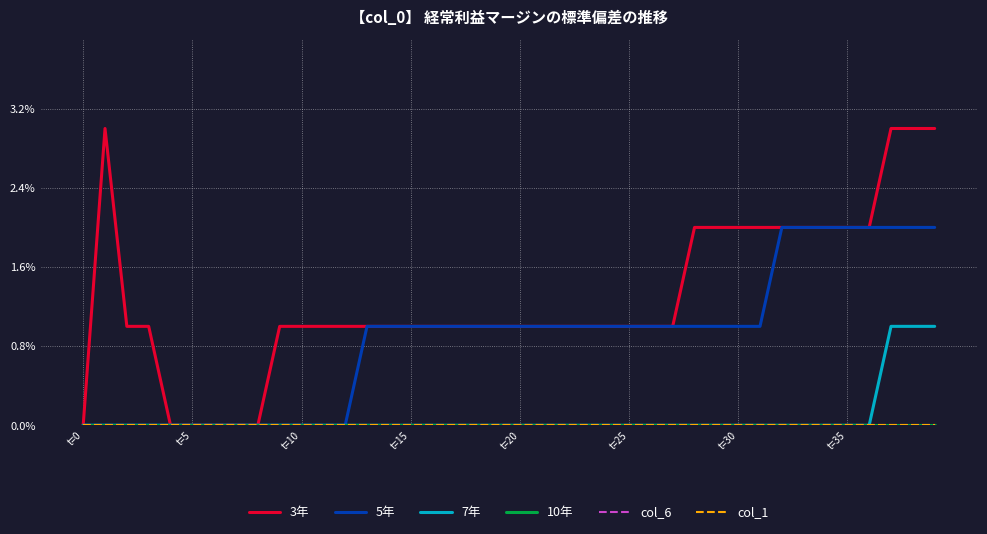

Reading left to right, list all the values displayed in this chart.

3年: 0	3	1	1	0	0	0	0	0	1	1	1	1	1	1	1	1	1	1	1	1	1	1	1	1	1	1	1	2	2	2	2	2	2	2	2	2	3	3	3
5年: 0	0	0	0	0	0	0	0	0	0	0	0	0	1	1	1	1	1	1	1	1	1	1	1	1	1	1	1	1	1	1	1	2	2	2	2	2	2	2	2
7年: 0	0	0	0	0	0	0	0	0	0	0	0	0	0	0	0	0	0	0	0	0	0	0	0	0	0	0	0	0	0	0	0	0	0	0	0	0	1	1	1
10年: 0	0	0	0	0	0	0	0	0	0	0	0	0	0	0	0	0	0	0	0	0	0	0	0	0	0	0	0	0	0	0	0	0	0	0	0	0	0	0	0
col_6: 0	0	0	0	0	0	0	0	0	0	0	0	0	0	0	0	0	0	0	0	0	0	0	0	0	0	0	0	0	0	0	0	0	0	0	0	0	0	0	0
col_1: 0	0	0	0	0	0	0	0	0	0	0	0	0	0	0	0	0	0	0	0	0	0	0	0	0	0	0	0	0	0	0	0	0	0	0	0	0	0	0	0